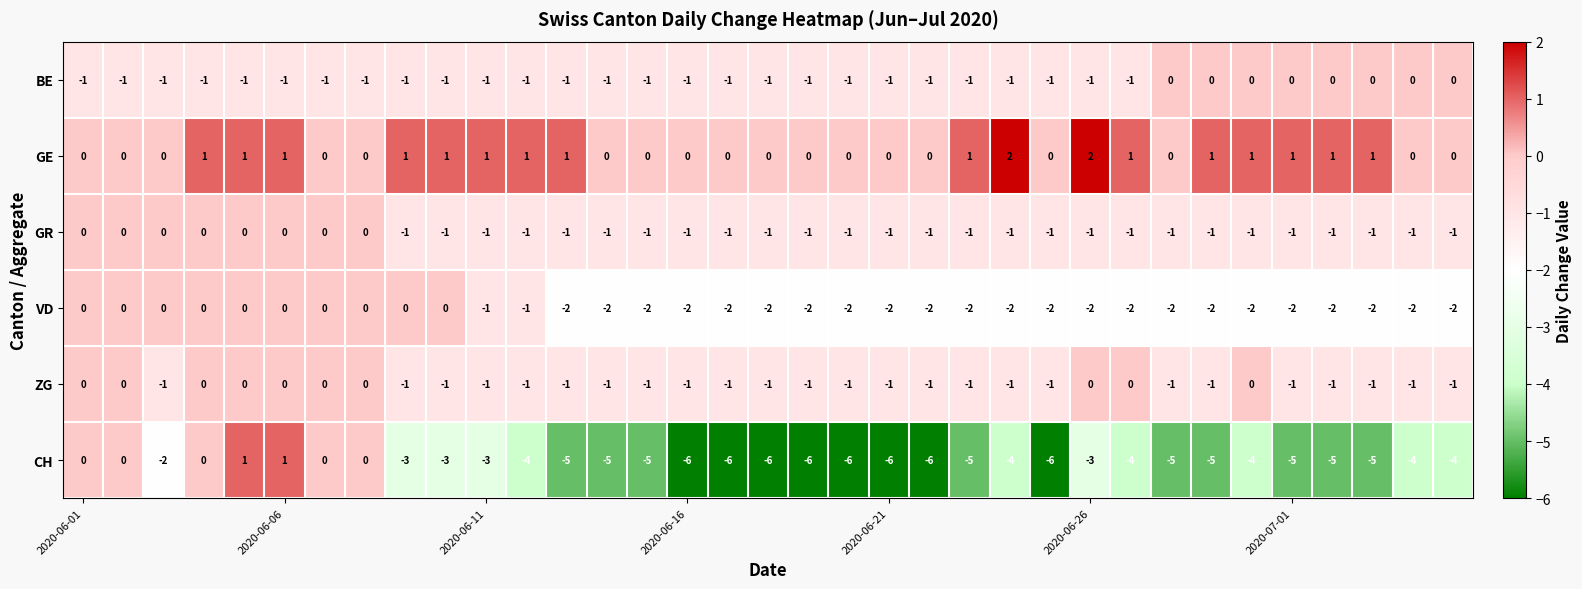

What is the sum of all GE values?

19